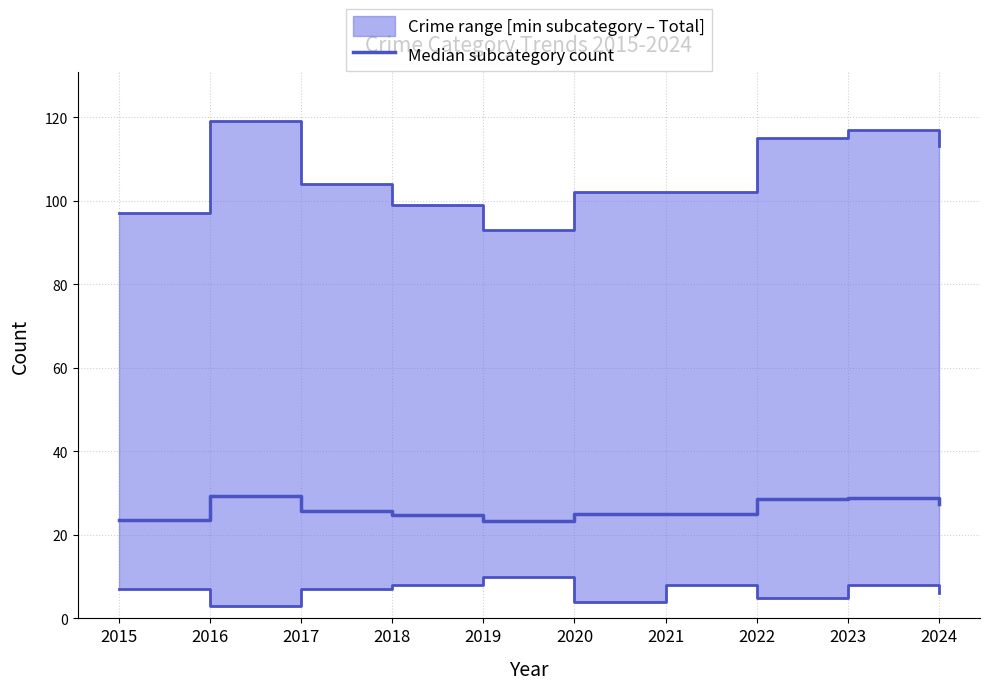

What is the value of the 5th point from the left?

23.2